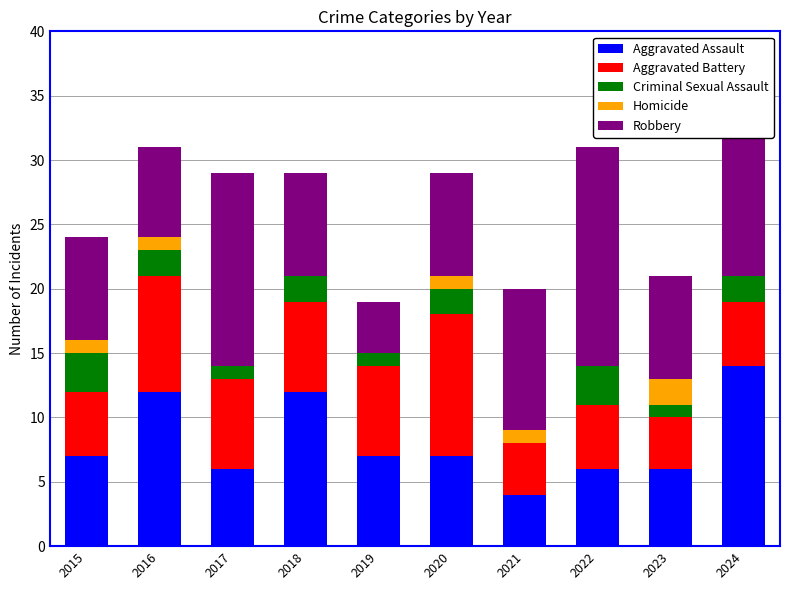

What is the sum of all Aggravated Assault values?

81